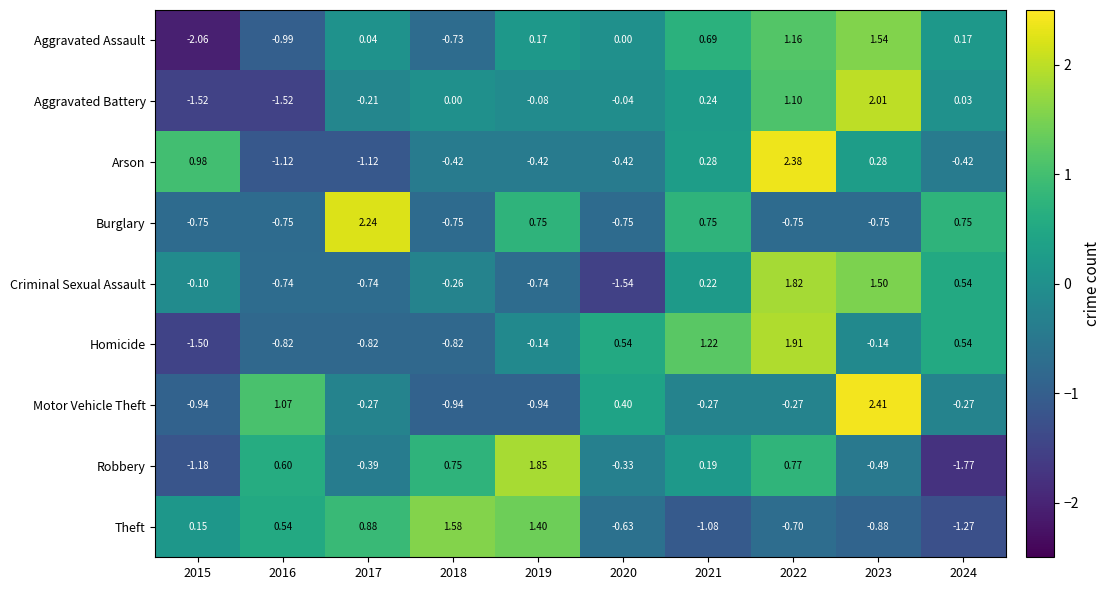

Which series has the largest total across all categories?

Aggravated Battery